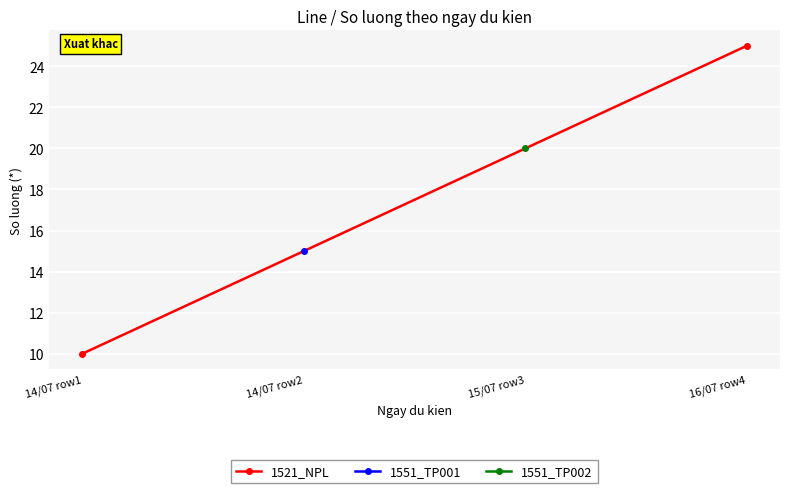

The value at 14/07 row1 is 14. True or false?

False